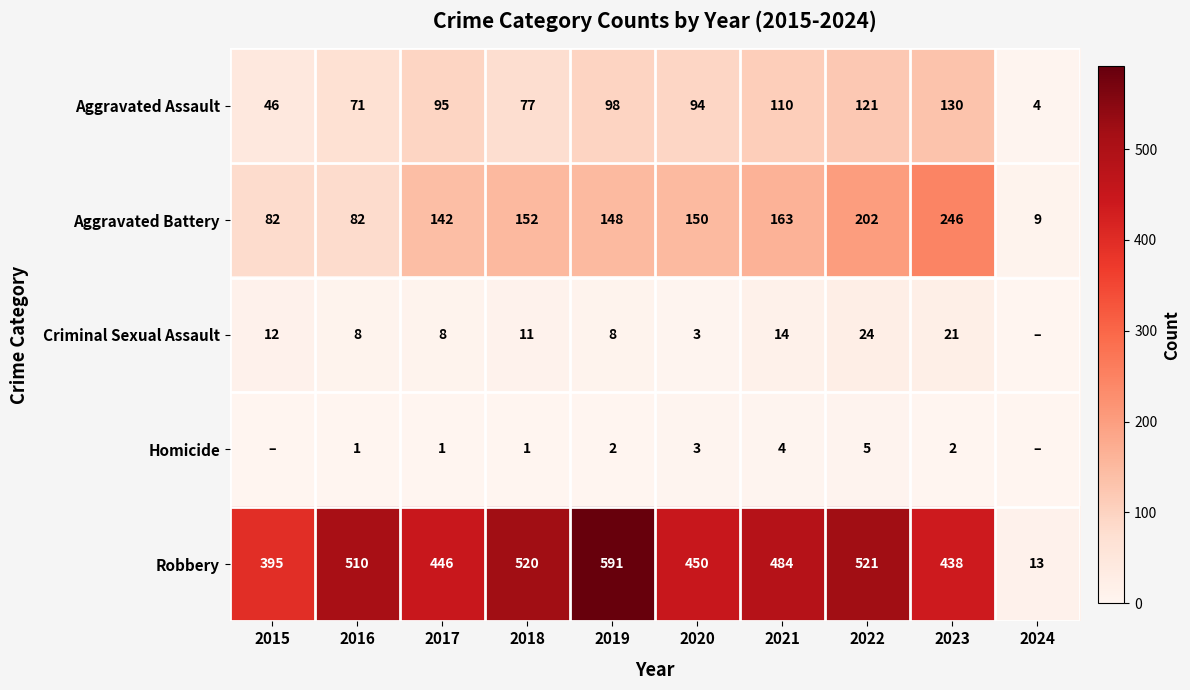

The value of Aggravated Battery at 2018 is 215. True or false?

False